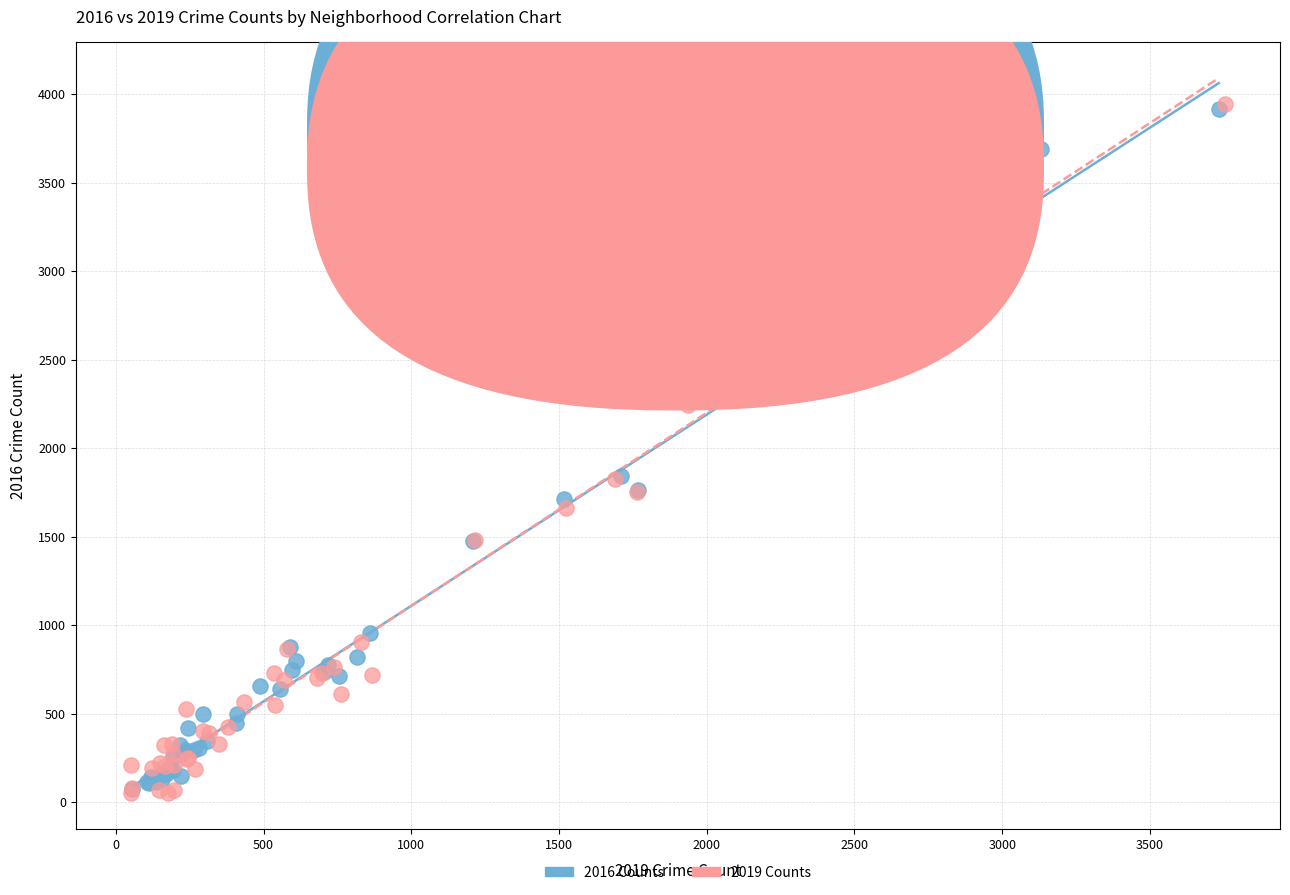

Which series has the largest Y range (max minus min)?

2019 Counts